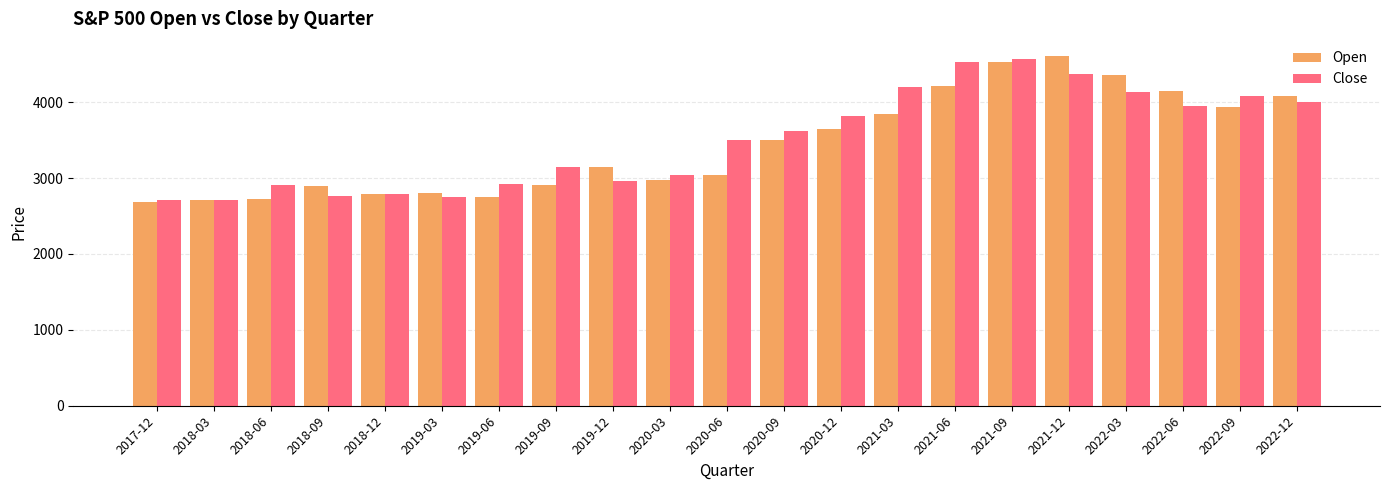

Count the number of data series in this chart.

2